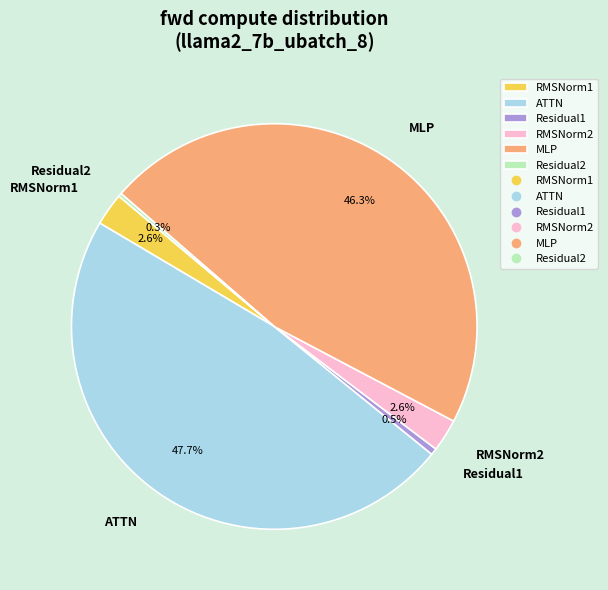

Does ATTN represent more than half of the total?

No